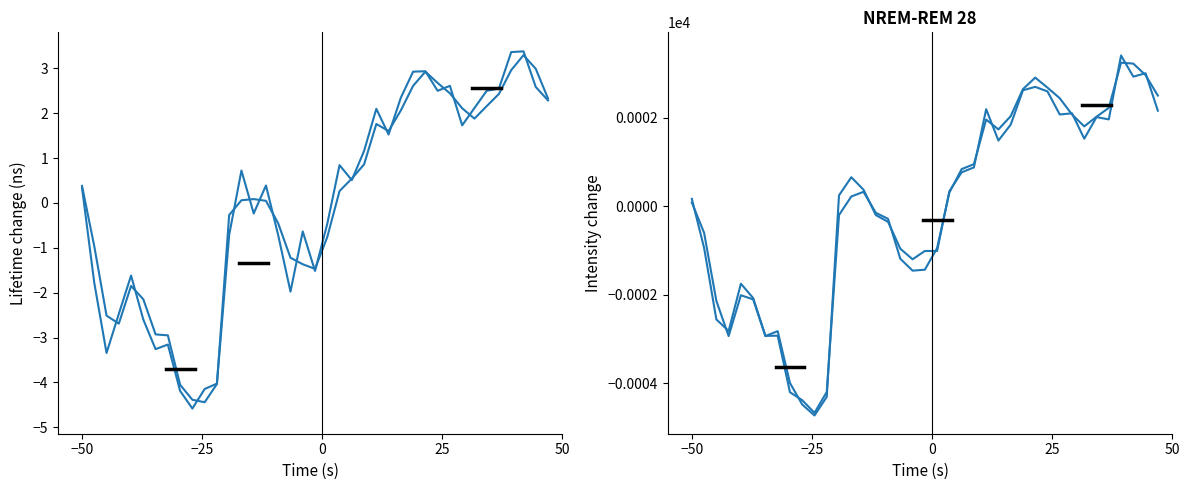

Is the value of open at −25 greater than the value of close_open_avg at 28?

No